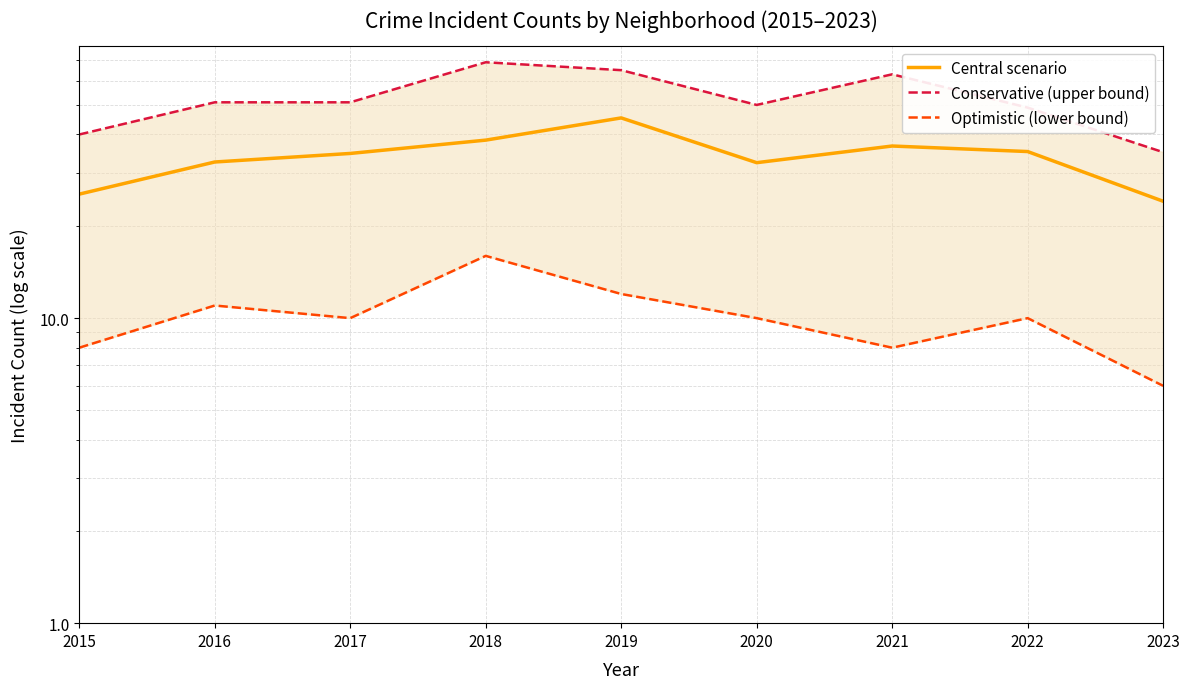

Which label corresponds to the largest value in the chart?

2018